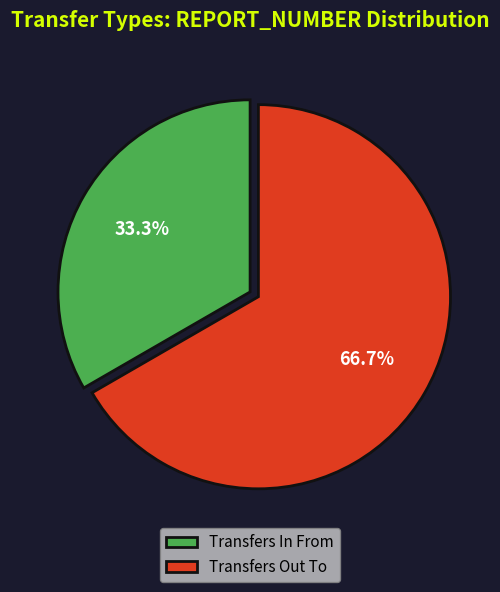

How many segments does this pie chart have?

2